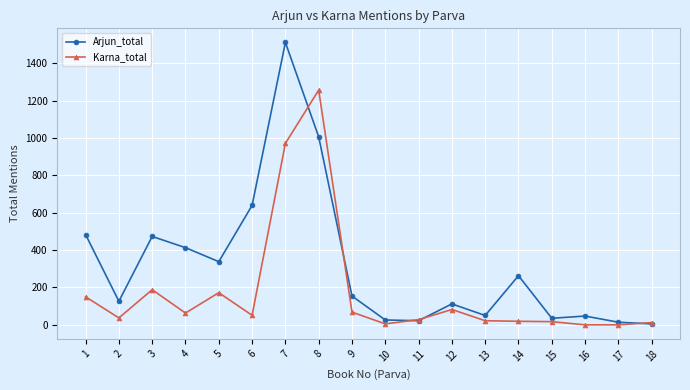

True or false: Arjun_total has more than 0 interior local peaks.

True